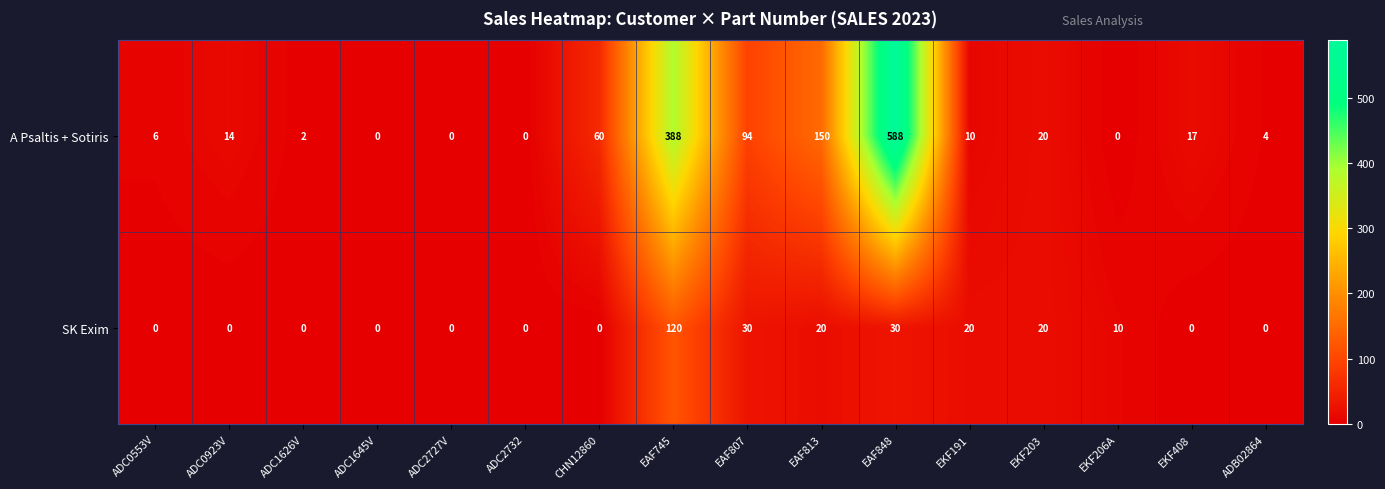

Count the number of data series in this chart.

2